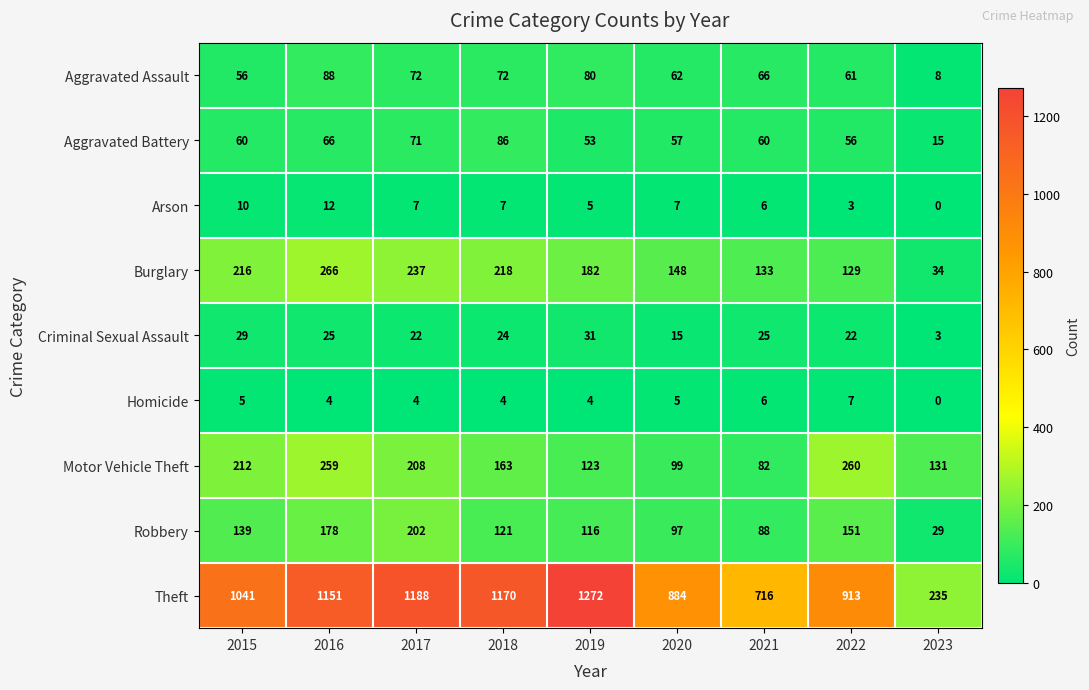

List the series in order of their peak value, lowest first.

Homicide, Arson, Criminal Sexual Assault, Aggravated Battery, Aggravated Assault, Robbery, Motor Vehicle Theft, Burglary, Theft